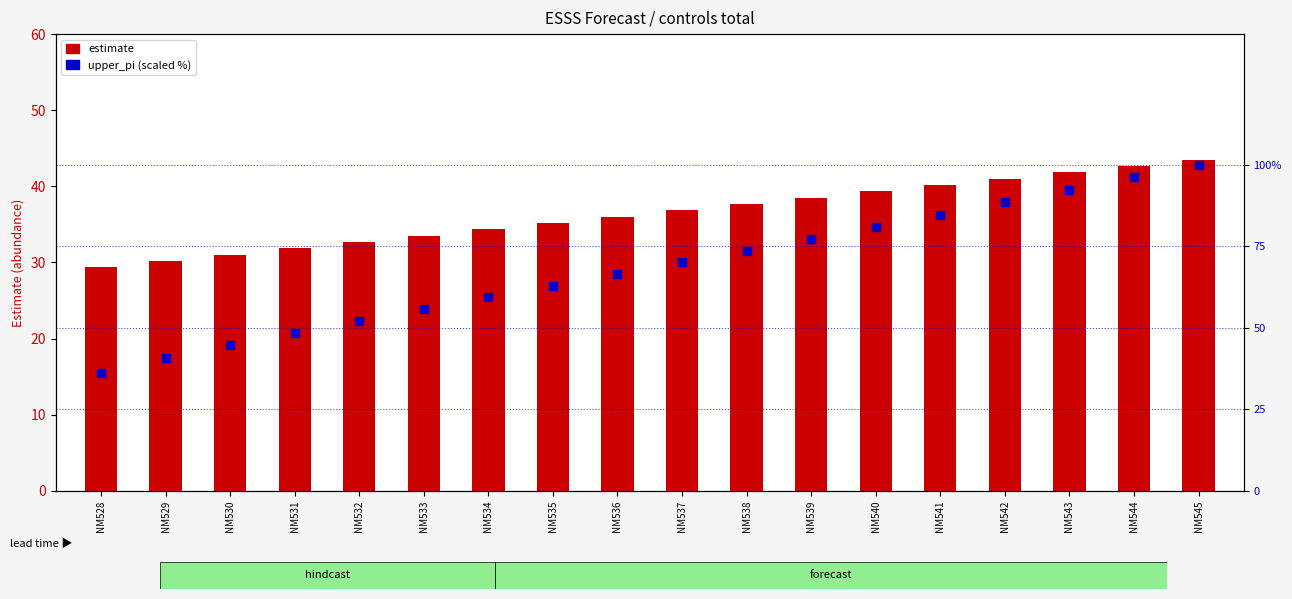

What are all the series names shown in the legend?

estimate, upper_pi (scaled)